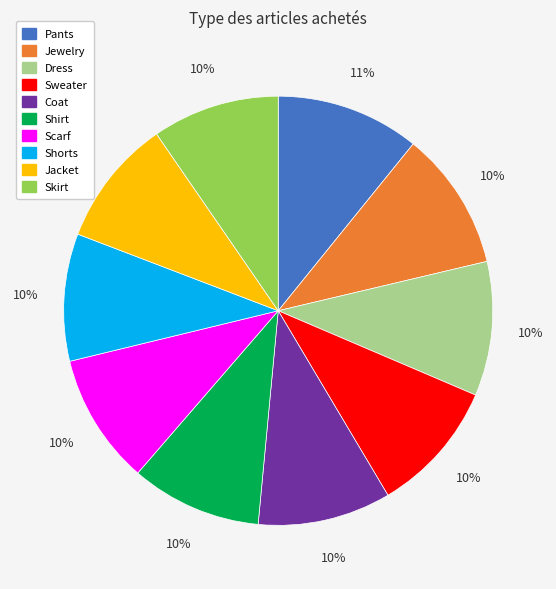

Does Coat account for over 50% of the chart?

No